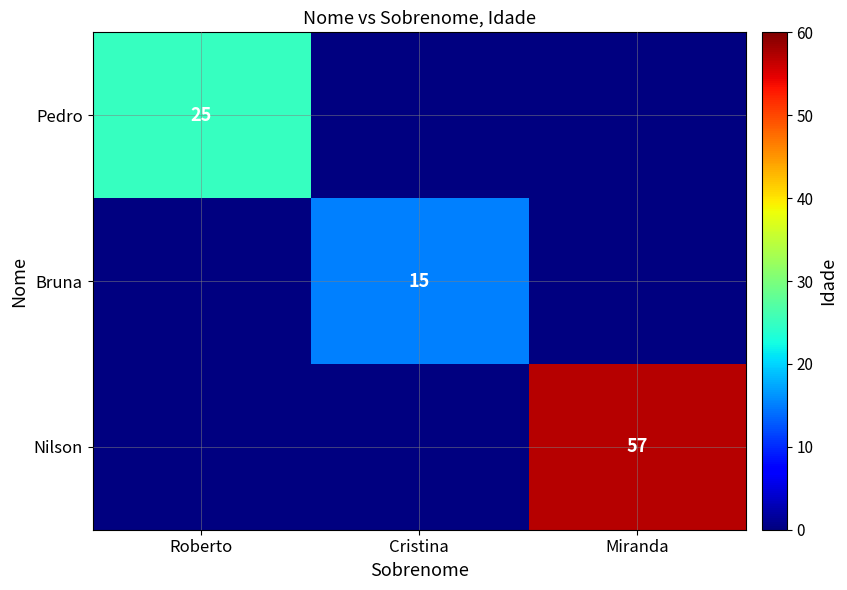

The Nilson series shows 14 at Miranda. True or false?

False